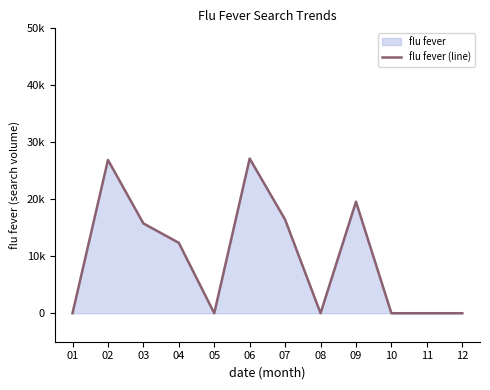

Rank the categories by value from lowest to highest.

01, 05, 08, 10, 11, 12, 04, 03, 07, 09, 02, 06